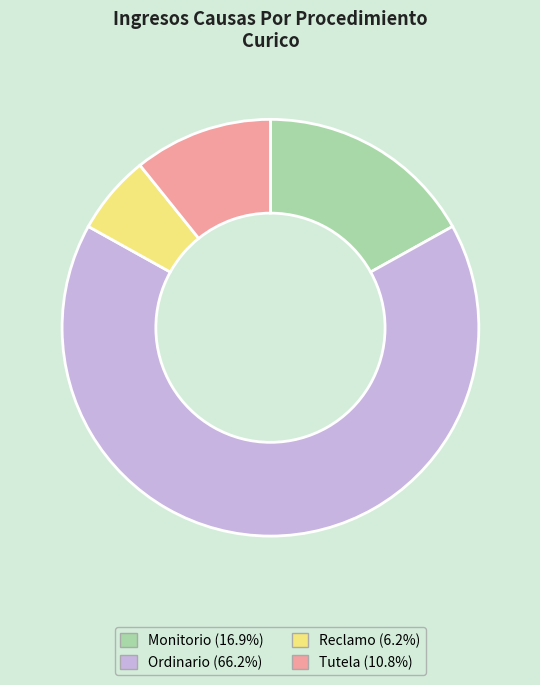

How many slices are in this pie chart?

4